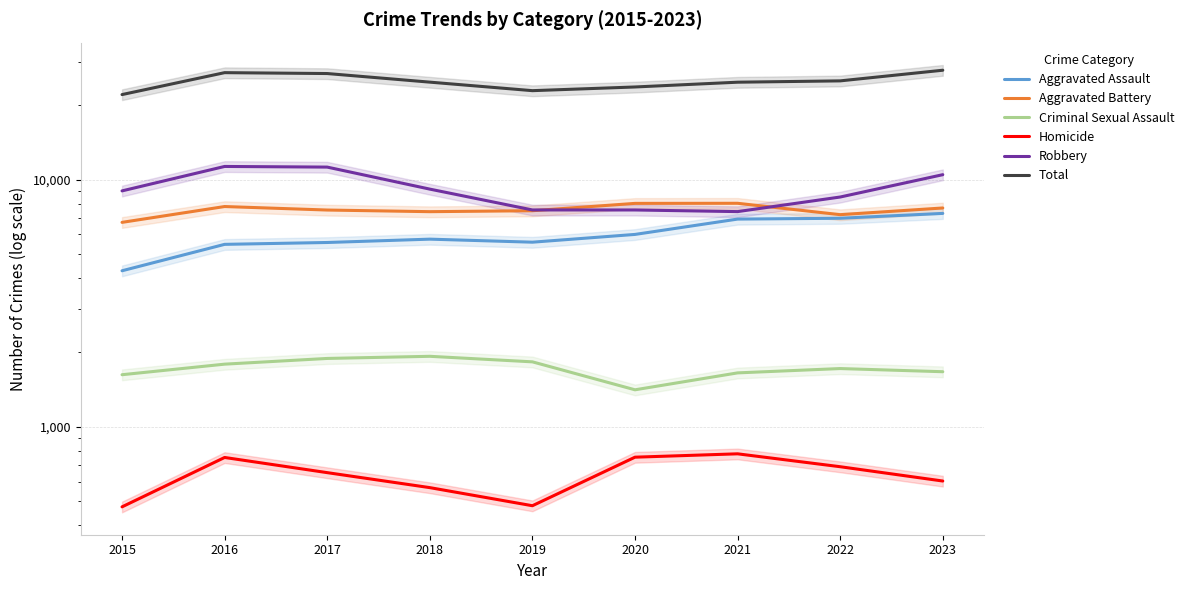

What is the approximate value of Aggravated Assault at 2022?

6980